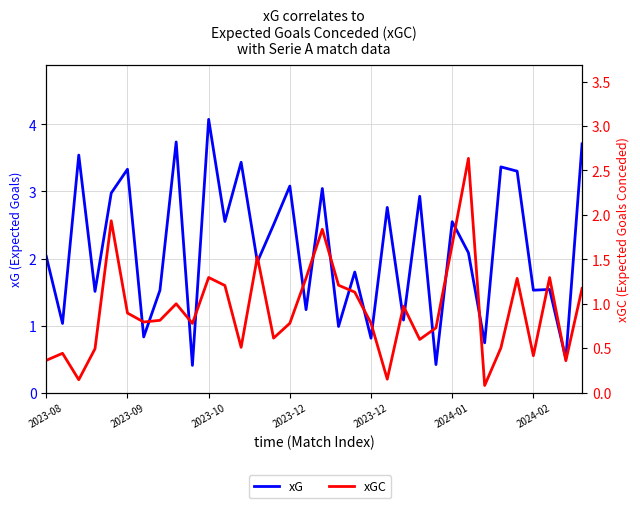

What are all the series names shown in the legend?

xG, xGC